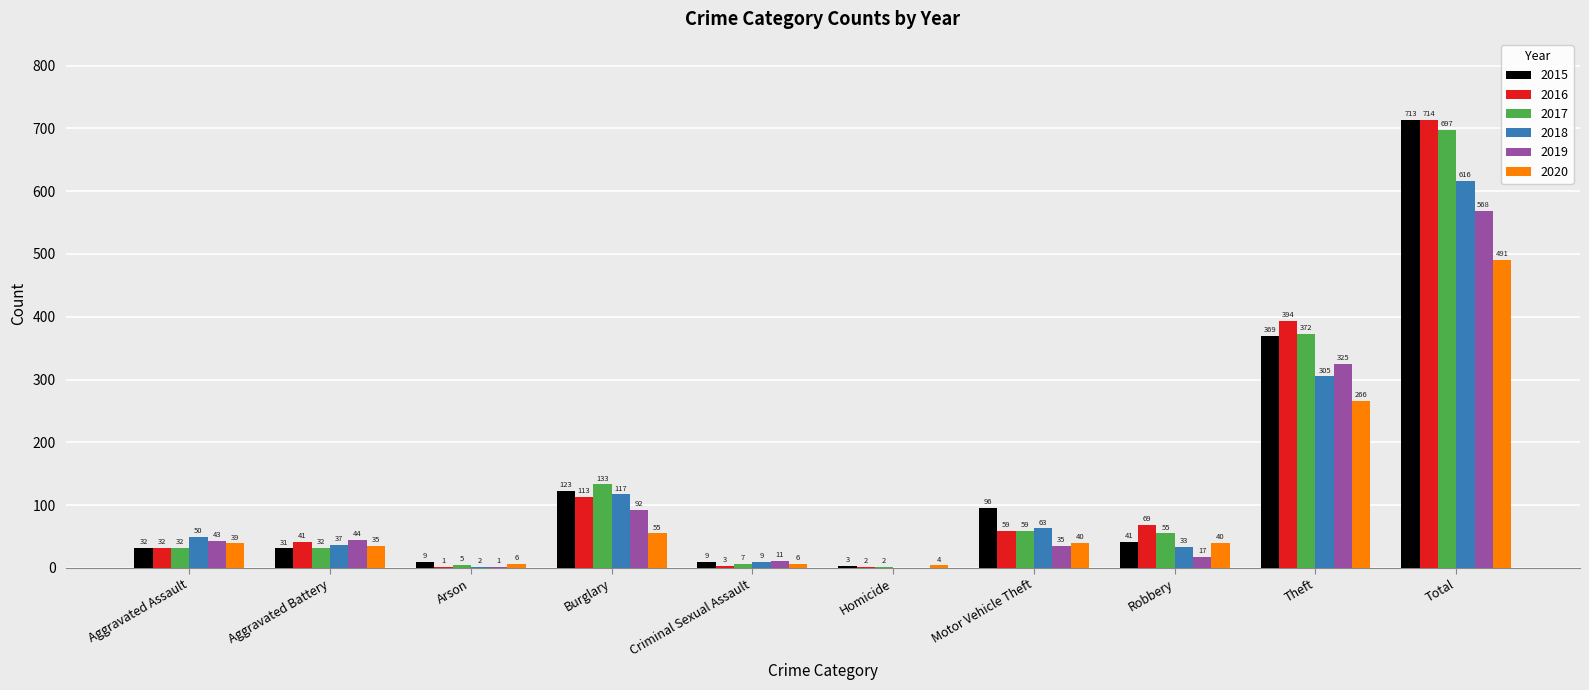

What is the sum of all 2016 values?

1428